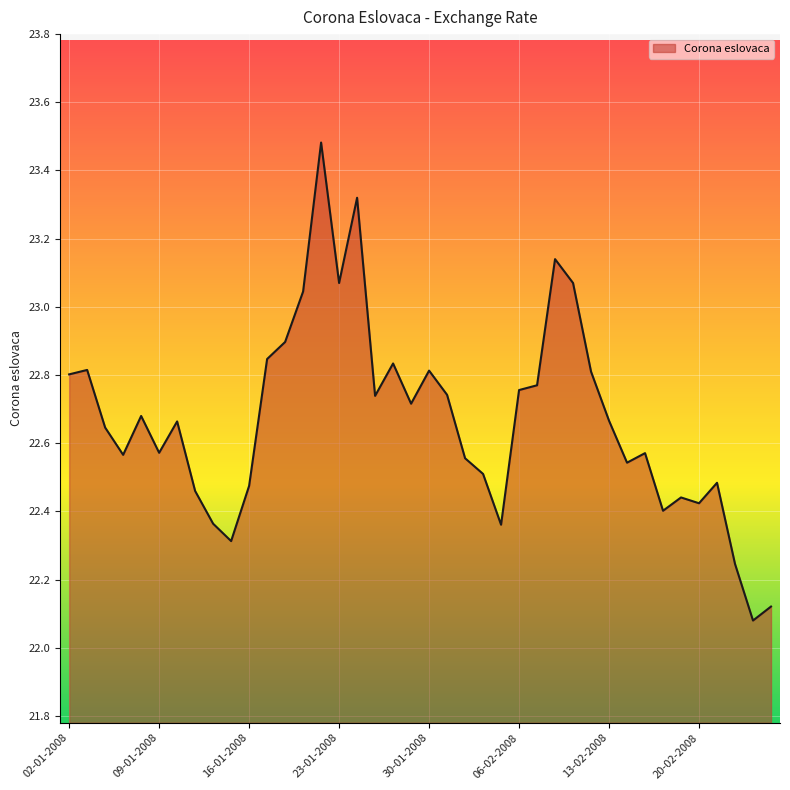

Does the chart display data point markers on the line(s)?

No